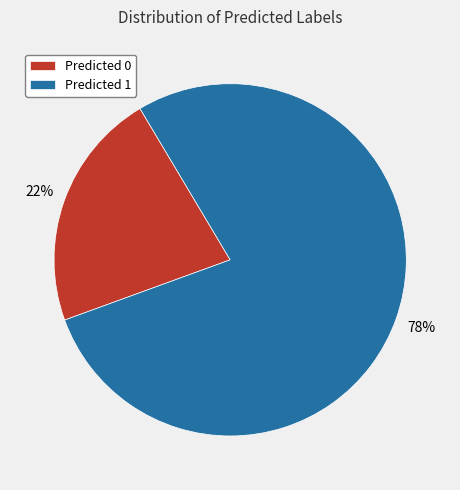

Which category has the biggest portion of the pie?

Predicted 1